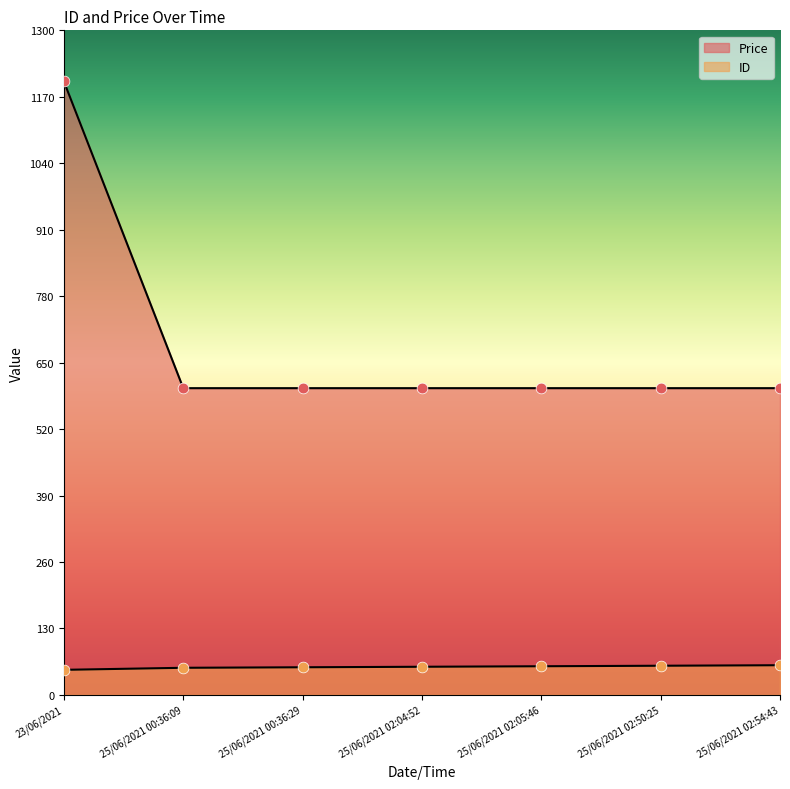

What are all the series names shown in the legend?

ID, Price